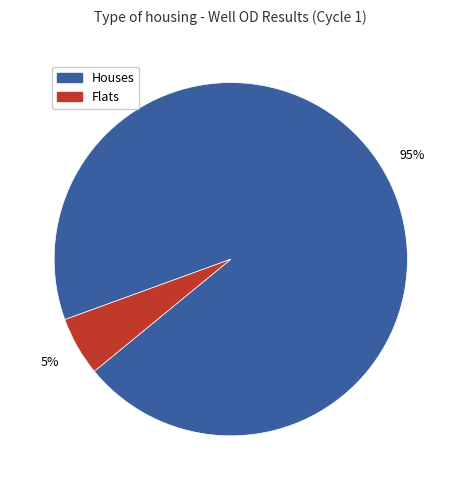

To the nearest percent, what is the average slice percentage?

50%